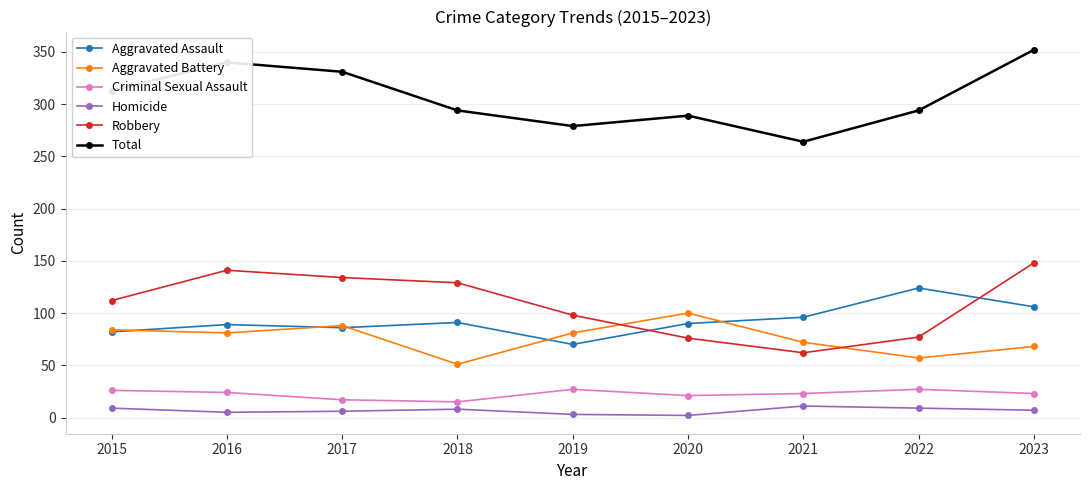

The value of Aggravated Battery at 2015 is 131. True or false?

False